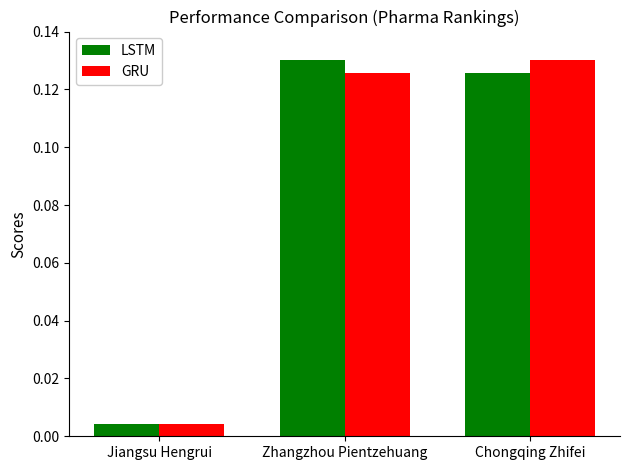

What position from the right is Jiangsu Hengrui?

3